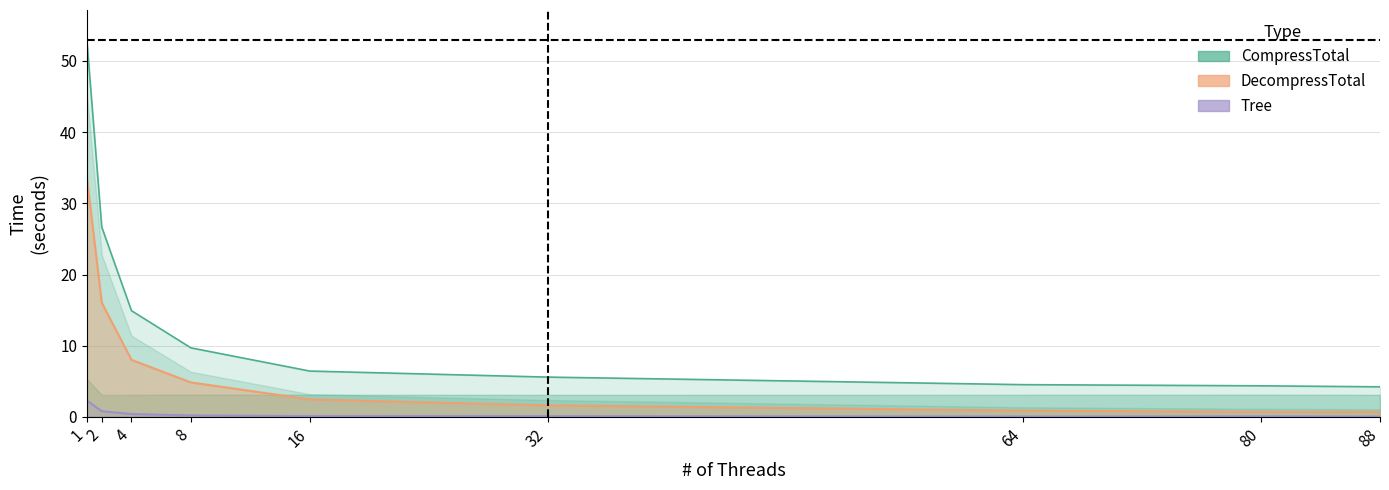

List the series in order of their peak value, highest first.

CompressTotal, DecompressTotal, Tree